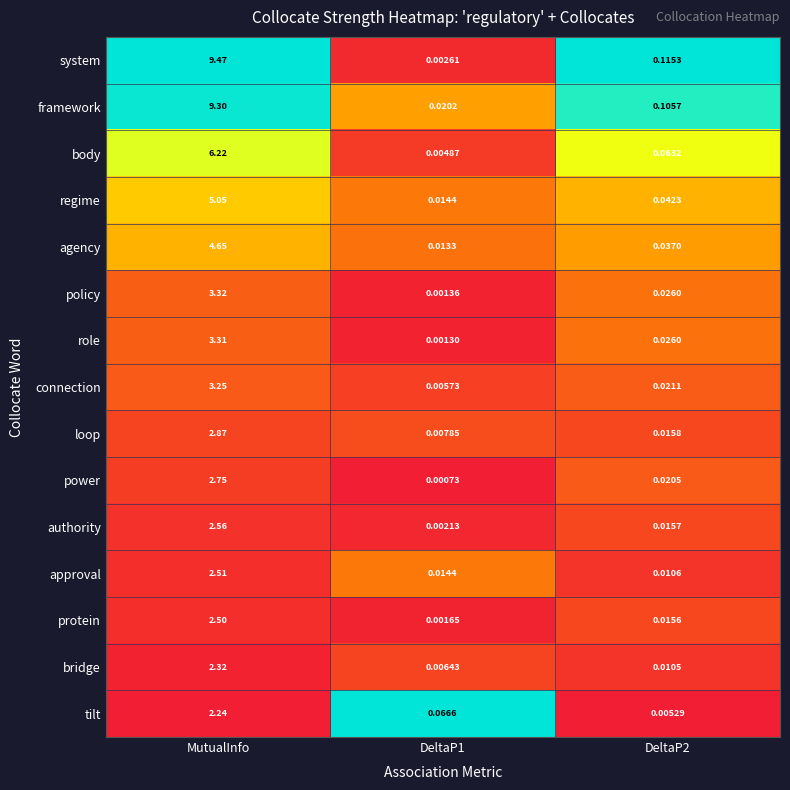

Is the value of connection at MutualInfo greater than the value of loop at DeltaP1?

Yes